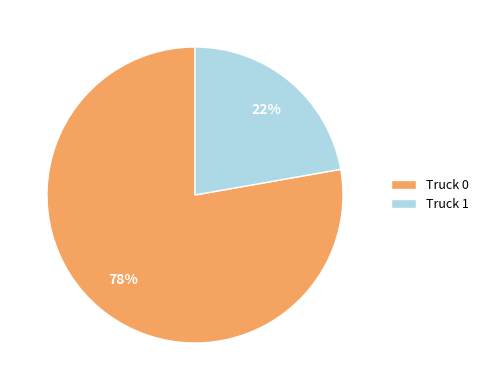

The Truck 1 slice represents 22% of the pie. True or false?

True